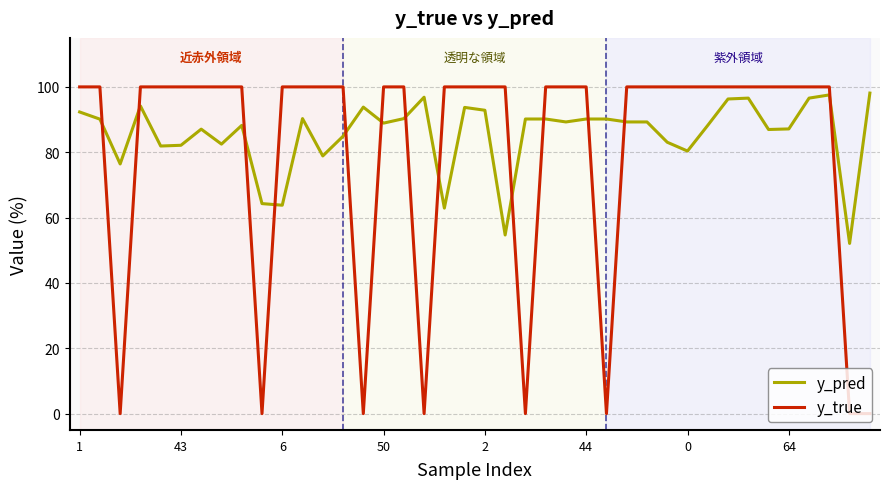

How many intersections are there between y_true and y_pred?

13